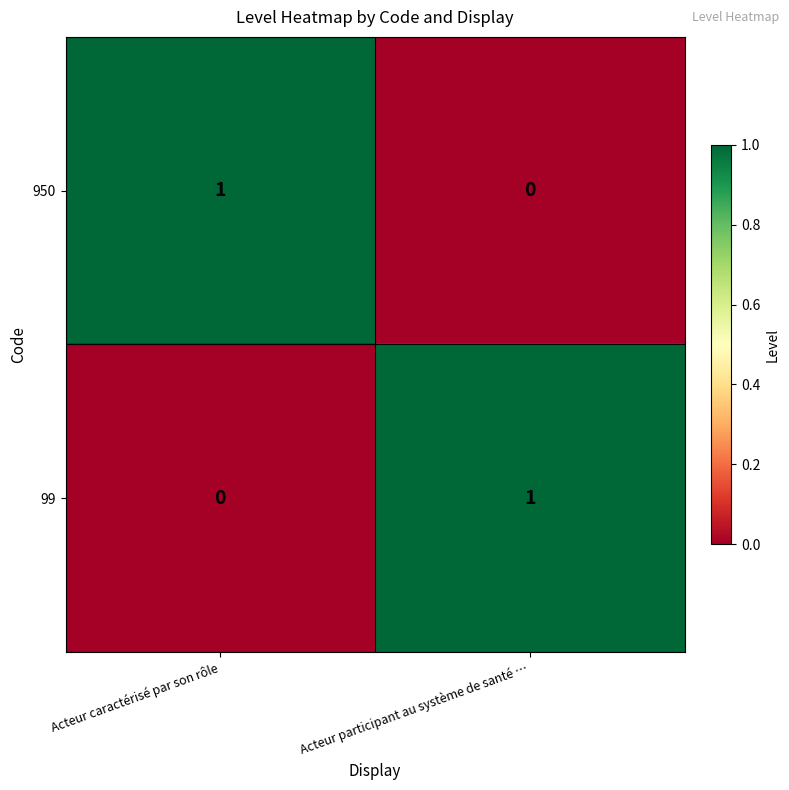

What is the maximum value shown in the chart?

1